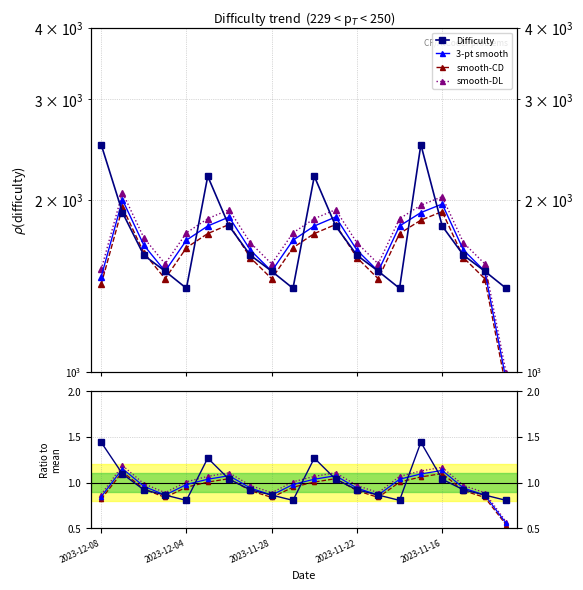

True or false: smooth-CD and smooth-DL cross at least once.

False